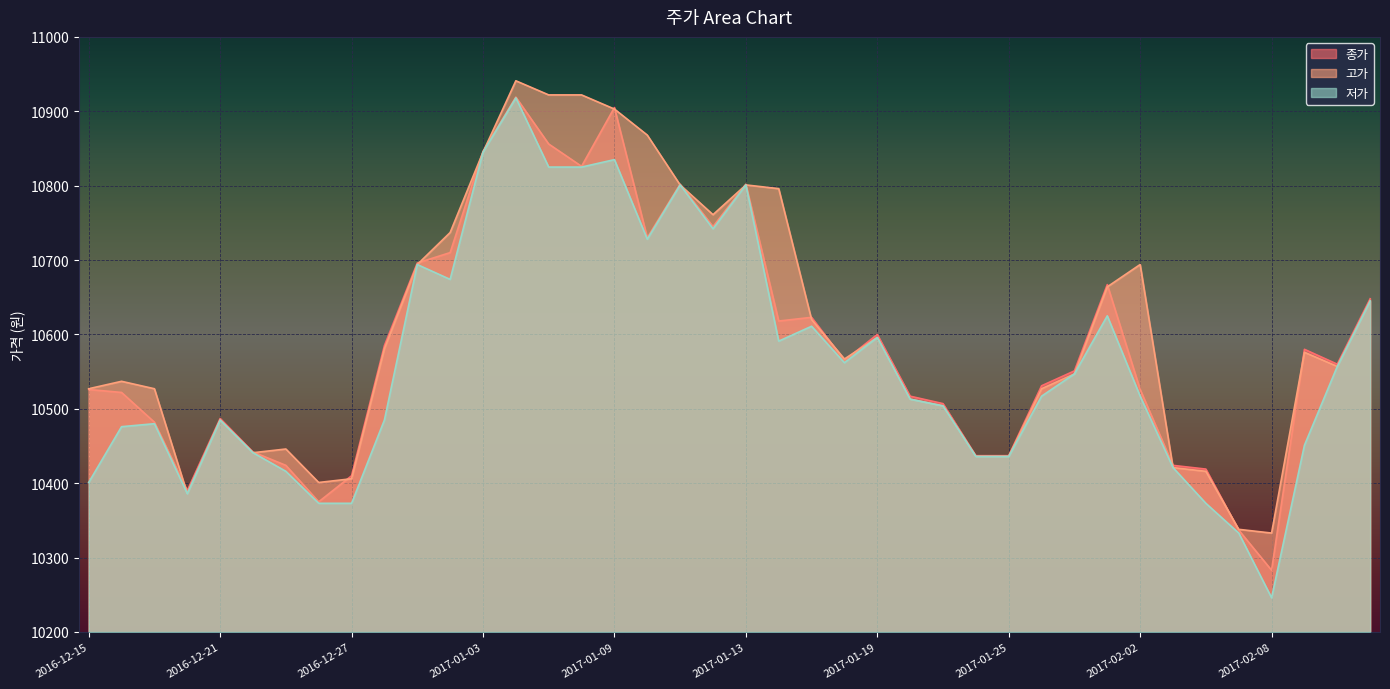

The value of 고가 at 2017-01-04 is 4376. True or false?

False